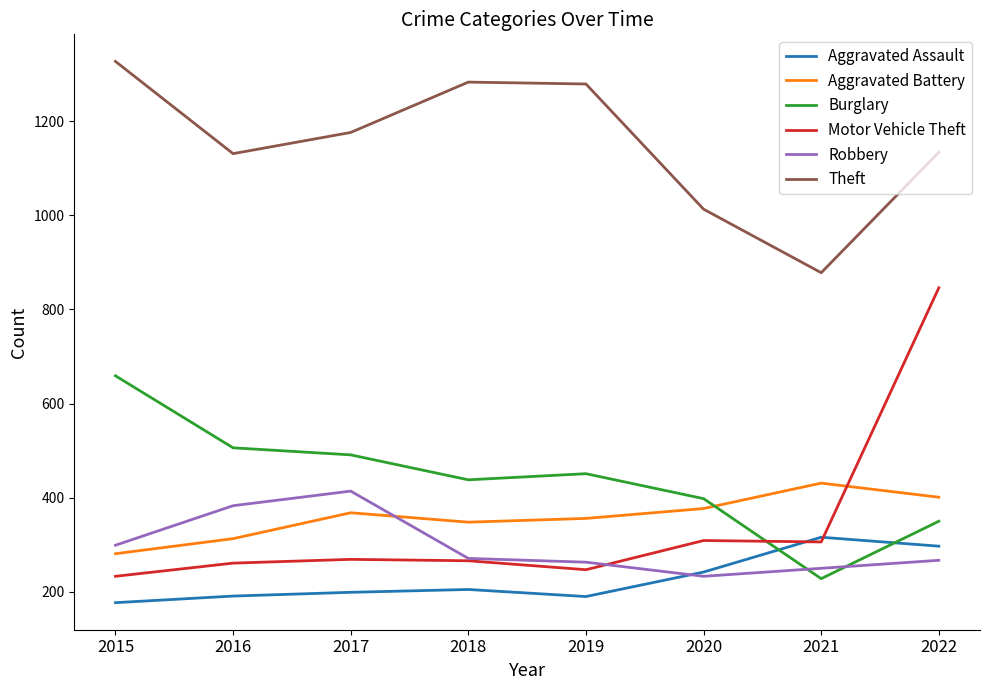

What is the difference between the Robbery values at 2018 and 2022?

4